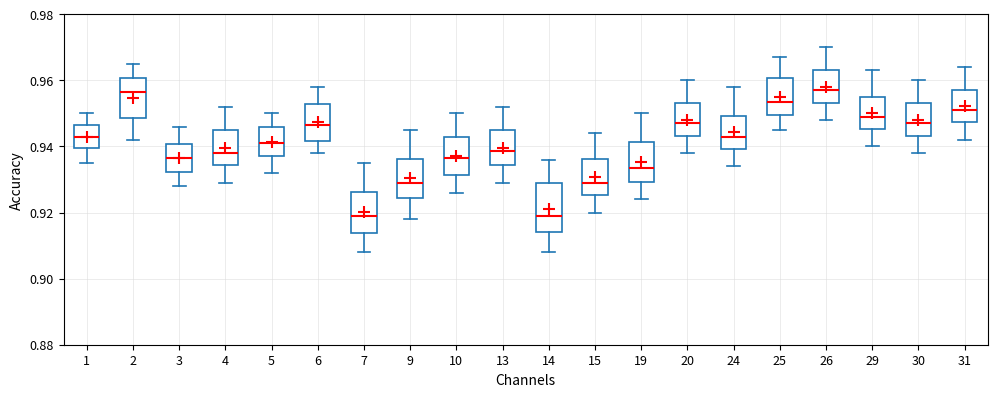

Which box is the tallest, from its lower edge to its upper edge?

14